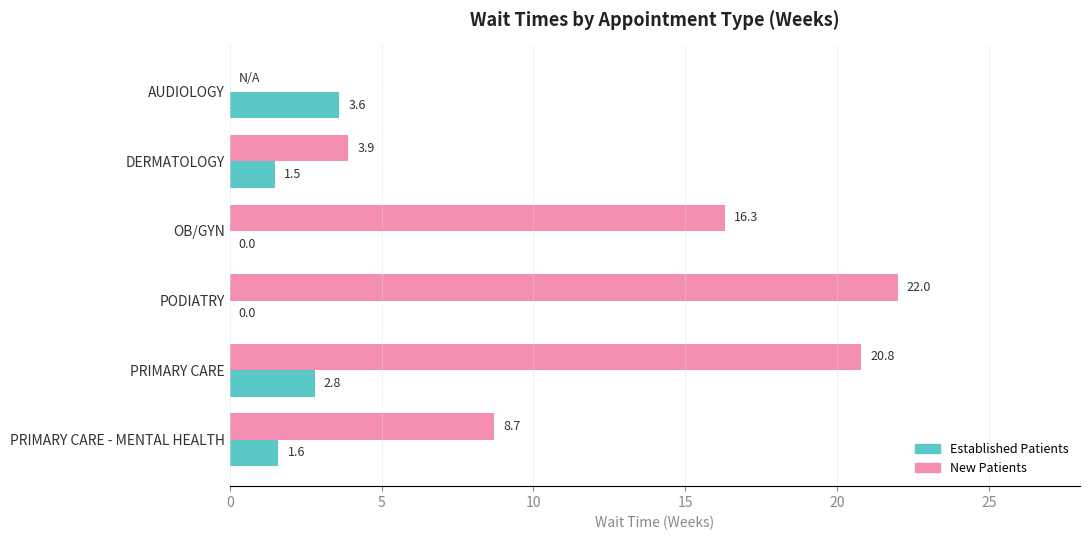

How many data points in New Patients are above 16?

3